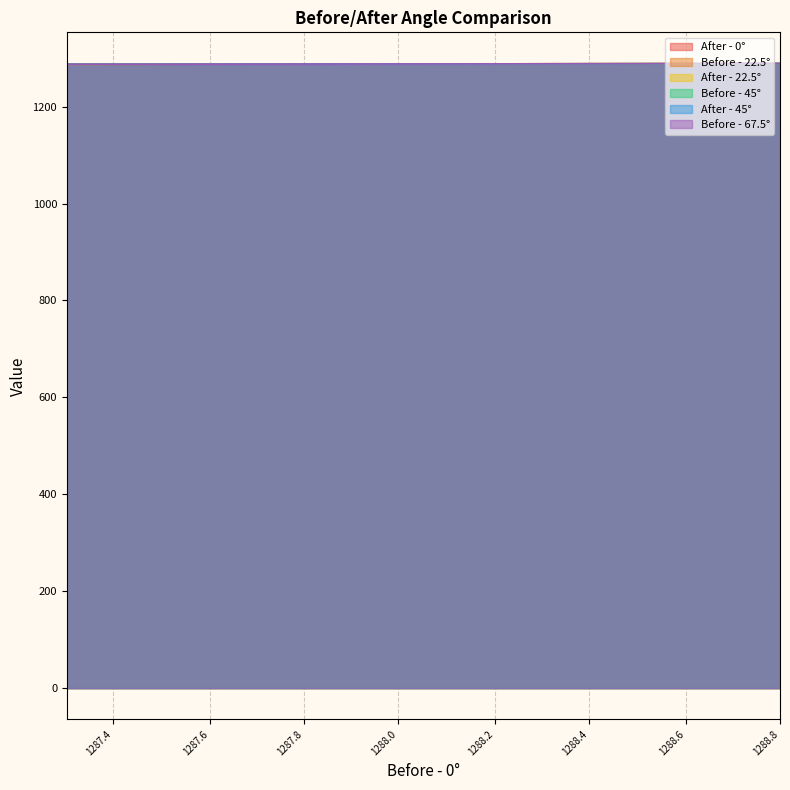

True or false: After - 22.5° and Before - 45° intersect in this chart.

False